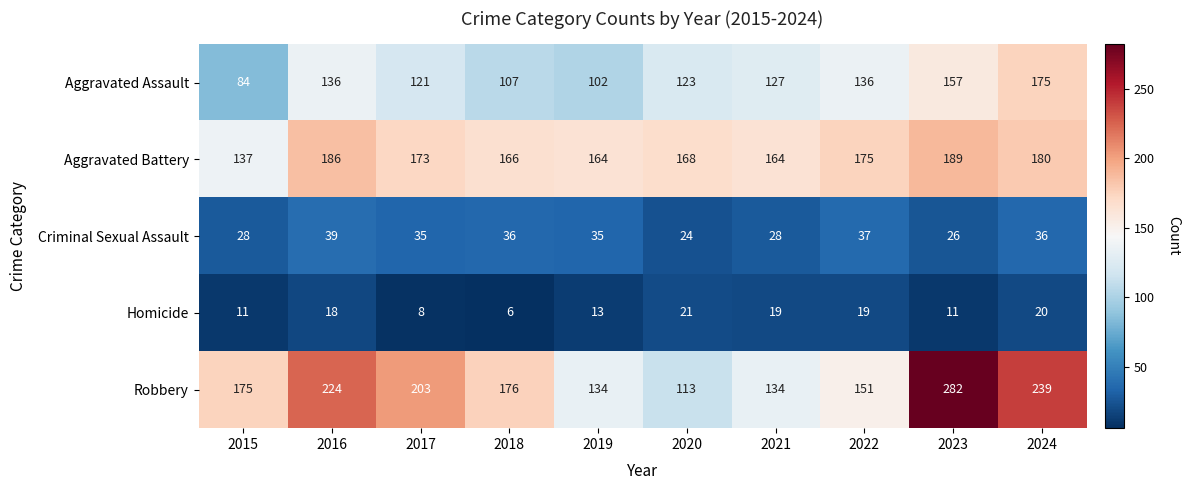

Which series has the widest spread of values?

Robbery